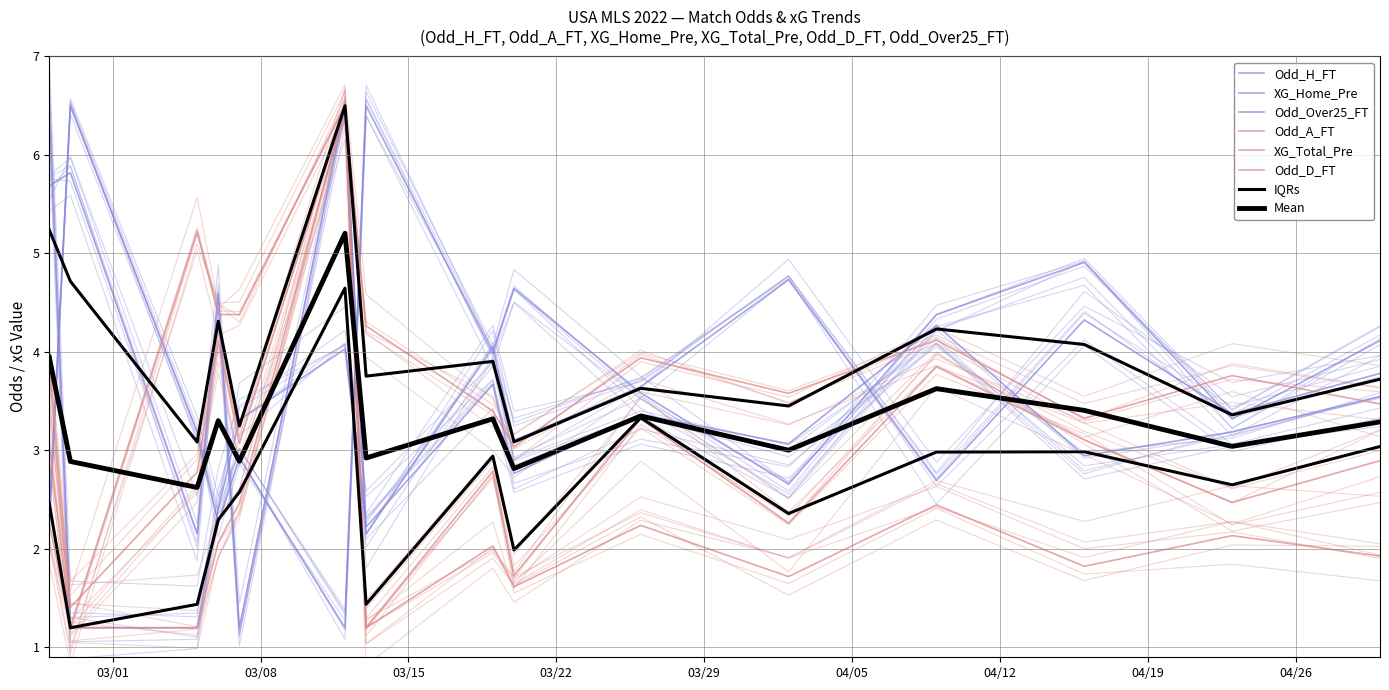

Is it true that Odd_Over25_FT equals 7.9 at XG_Total_Pre?

False